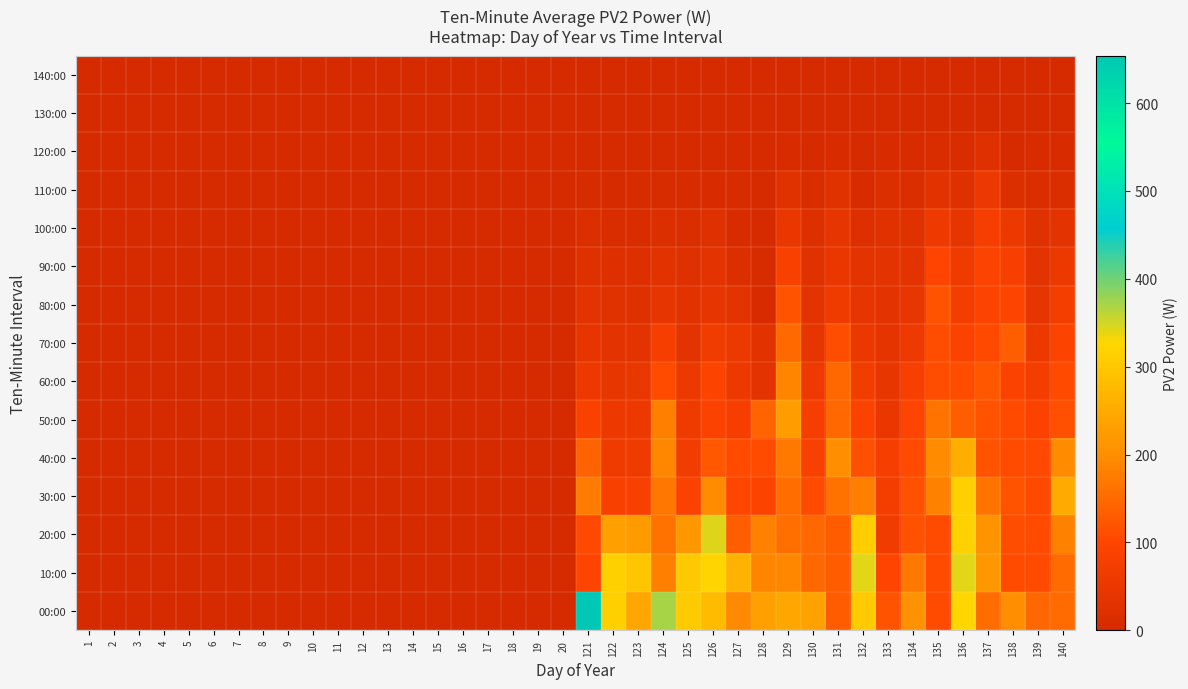

Reading right to left, list all the values displayed in this chart.

00:00: 140=151.2	139=146.6	138=200.2	137=155.7	136=326.3	135=109.8	134=209.4	133=118.9	132=307.1	131=132.2	130=234.9	129=244.5	128=230.1	127=193.2	126=280.2	125=305.5	124=372.1	123=243.5	122=315.3	121=653.9	20=0.0	19=0.0	18=0.0	17=0.0	16=0.0	15=0.0	14=0.0	13=0.0	12=0.0	11=0.0	10=0.0	9=0.0	8=0.0	7=0.0	6=0.0	5=0.0	4=0.0	3=0.0	2=0.0	1=0.0
10:00: 140=150.9	139=105.3	138=109.5	137=215.0	136=341.4	135=109.6	134=169.2	133=97.8	132=339.8	131=132.5	130=148.1	129=190.4	128=188.2	127=265.1	126=322.3	125=303.2	124=179.7	123=298.0	122=315.3	121=98.1	20=0.0	19=0.0	18=0.0	17=0.0	16=0.0	15=0.0	14=0.0	13=0.0	12=0.0	11=0.0	10=0.0	9=0.0	8=0.0	7=0.0	6=0.0	5=0.0	4=0.0	3=0.0	2=0.0	1=0.0
20:00: 140=182.6	139=106.0	138=110.4	137=210.2	136=318.6	135=108.5	134=115.8	133=67.8	132=309.6	131=130.9	130=146.6	129=156.4	128=181.5	127=135.1	126=342.9	125=215.6	124=161.9	123=224.0	122=231.5	121=103.9	20=0.0	19=0.0	18=0.0	17=0.0	16=0.0	15=0.0	14=0.0	13=0.0	12=0.0	11=0.0	10=0.0	9=0.0	8=0.0	7=0.0	6=0.0	5=0.0	4=0.0	3=0.0	2=0.0	1=0.0
30:00: 140=247.9	139=104.4	138=118.5	137=164.7	136=314.4	135=181.7	134=116.8	133=72.9	132=179.3	131=162.5	130=107.1	129=155.4	128=92.6	127=101.6	126=197.3	125=91.9	124=167.0	123=82.7	122=83.2	121=174.5	20=0.0	19=0.0	18=0.0	17=0.0	16=0.0	15=0.0	14=0.0	13=0.0	12=0.0	11=0.0	10=0.0	9=0.0	8=0.0	7=0.0	6=0.0	5=0.0	4=0.0	3=0.0	2=0.0	1=0.0
40:00: 140=197.1	139=102.3	138=108.9	137=119.0	136=257.4	135=197.8	134=105.3	133=74.5	132=112.6	131=200.7	130=81.8	129=169.3	128=109.1	127=107.1	126=126.4	125=71.2	124=191.2	123=64.3	122=62.7	121=138.7	20=0.0	19=0.0	18=0.0	17=0.0	16=0.0	15=0.0	14=0.0	13=0.0	12=0.0	11=0.0	10=0.0	9=0.0	8=0.0	7=0.0	6=0.0	5=0.0	4=0.0	3=0.0	2=0.0	1=0.0
50:00: 140=113.3	139=91.9	138=107.0	137=119.6	136=135.1	135=164.2	134=95.1	133=50.4	132=90.1	131=145.6	130=74.6	129=225.9	128=141.8	127=76.3	126=91.6	125=64.5	124=180.6	123=58.1	122=56.9	121=88.7	20=0.0	19=0.0	18=0.0	17=0.0	16=0.0	15=0.0	14=0.0	13=0.0	12=0.0	11=0.0	10=0.0	9=0.0	8=0.0	7=0.0	6=0.0	5=0.0	4=0.0	3=0.0	2=0.0	1=0.0
60:00: 140=107.0	139=73.2	138=91.4	137=123.7	136=112.0	135=111.3	134=77.1	133=45.0	132=70.0	131=146.3	130=59.0	129=186.5	128=33.0	127=58.2	126=92.0	125=54.2	124=107.8	123=47.2	122=45.8	121=57.7	20=0.0	19=0.0	18=0.0	17=0.0	16=0.0	15=0.0	14=0.0	13=0.0	12=0.0	11=0.0	10=0.0	9=0.0	8=0.0	7=0.0	6=0.0	5=0.0	4=0.0	3=0.0	2=0.0	1=0.0
70:00: 140=92.5	139=55.4	138=133.8	137=104.2	136=91.8	135=110.7	134=59.2	133=38.0	132=51.8	131=110.8	130=42.5	129=149.6	128=28.5	127=54.9	126=66.5	125=35.7	124=75.7	123=31.9	122=32.1	121=41.3	20=0.0	19=0.0	18=0.0	17=0.0	16=0.0	15=0.0	14=0.0	13=0.0	12=0.0	11=0.0	10=0.0	9=0.0	8=0.0	7=0.0	6=0.0	5=0.0	4=0.0	3=0.0	2=0.0	1=0.0
80:00: 140=72.5	139=39.5	138=96.1	137=94.1	136=73.7	135=119.9	134=45.3	133=33.2	132=40.4	131=61.6	130=32.7	129=118.3	128=7.1	127=32.3	126=40.8	125=28.8	124=42.7	123=25.1	122=26.0	121=34.5	20=0.0	19=0.0	18=0.0	17=0.0	16=0.0	15=0.0	14=0.0	13=0.0	12=0.0	11=0.0	10=0.0	9=0.0	8=0.0	7=0.0	6=0.0	5=0.0	4=0.0	3=0.0	2=0.0	1=0.0
90:00: 140=53.7	139=32.0	138=77.0	137=94.3	136=64.1	135=98.8	134=35.6	133=35.0	132=31.0	131=48.9	130=26.4	129=83.2	128=4.9	127=17.1	126=31.7	125=21.0	124=29.8	123=17.9	122=18.8	121=24.9	20=0.0	19=0.0	18=0.0	17=0.0	16=0.0	15=0.0	14=0.0	13=0.0	12=0.0	11=0.0	10=0.0	9=0.0	8=0.0	7=0.0	6=0.0	5=0.0	4=0.0	3=0.0	2=0.0	1=0.0
100:00: 140=31.8	139=25.9	138=56.2	137=74.1	136=38.7	135=60.2	134=26.0	133=27.8	132=18.1	131=41.4	130=18.9	129=49.4	128=1.2	127=7.6	126=22.1	125=13.1	124=17.5	123=9.9	122=10.1	121=15.6	20=0.0	19=0.0	18=0.0	17=0.0	16=0.0	15=0.0	14=0.0	13=0.0	12=0.0	11=0.0	10=0.0	9=0.0	8=0.0	7=0.0	6=0.0	5=0.0	4=0.0	3=0.0	2=0.0	1=0.0
110:00: 140=12.5	139=14.7	138=16.2	137=54.5	136=24.8	135=29.4	134=15.2	133=17.5	132=7.2	131=26.3	130=9.5	129=25.7	128=0.0	127=3.1	126=7.0	125=4.1	124=4.5	123=2.6	122=2.3	121=4.3	20=0.0	19=0.0	18=0.0	17=0.0	16=0.0	15=0.0	14=0.0	13=0.0	12=0.0	11=0.0	10=0.0	9=0.0	8=0.0	7=0.0	6=0.0	5=0.0	4=0.0	3=0.0	2=0.0	1=0.0
120:00: 140=5.8	139=5.9	138=2.3	137=23.0	136=9.0	135=7.8	134=5.2	133=7.6	132=1.2	131=6.7	130=2.3	129=7.1	128=0.0	127=0.5	126=0.6	125=0.2	124=0.2	123=0.0	122=0.0	121=0.2	20=0.0	19=0.0	18=0.0	17=0.0	16=0.0	15=0.0	14=0.0	13=0.0	12=0.0	11=0.0	10=0.0	9=0.0	8=0.0	7=0.0	6=0.0	5=0.0	4=0.0	3=0.0	2=0.0	1=0.0
130:00: 140=2.2	139=1.1	138=0.0	137=1.9	136=0.0	135=0.5	134=0.2	133=0.6	132=0.0	131=0.0	130=0.0	129=0.0	128=0.0	127=0.0	126=0.0	125=0.0	124=0.0	123=0.0	122=0.0	121=0.0	20=0.0	19=0.0	18=0.0	17=0.0	16=0.0	15=0.0	14=0.0	13=0.0	12=0.0	11=0.0	10=0.0	9=0.0	8=0.0	7=0.0	6=0.0	5=0.0	4=0.0	3=0.0	2=0.0	1=0.0
140:00: 140=0.0	139=0.0	138=0.0	137=0.0	136=0.0	135=0.0	134=0.0	133=0.0	132=0.0	131=0.0	130=0.0	129=0.0	128=0.0	127=0.0	126=0.0	125=0.0	124=0.0	123=0.0	122=0.0	121=0.0	20=0.0	19=0.0	18=0.0	17=0.0	16=0.0	15=0.0	14=0.0	13=0.0	12=0.0	11=0.0	10=0.0	9=0.0	8=0.0	7=0.0	6=0.0	5=0.0	4=0.0	3=0.0	2=0.0	1=0.0